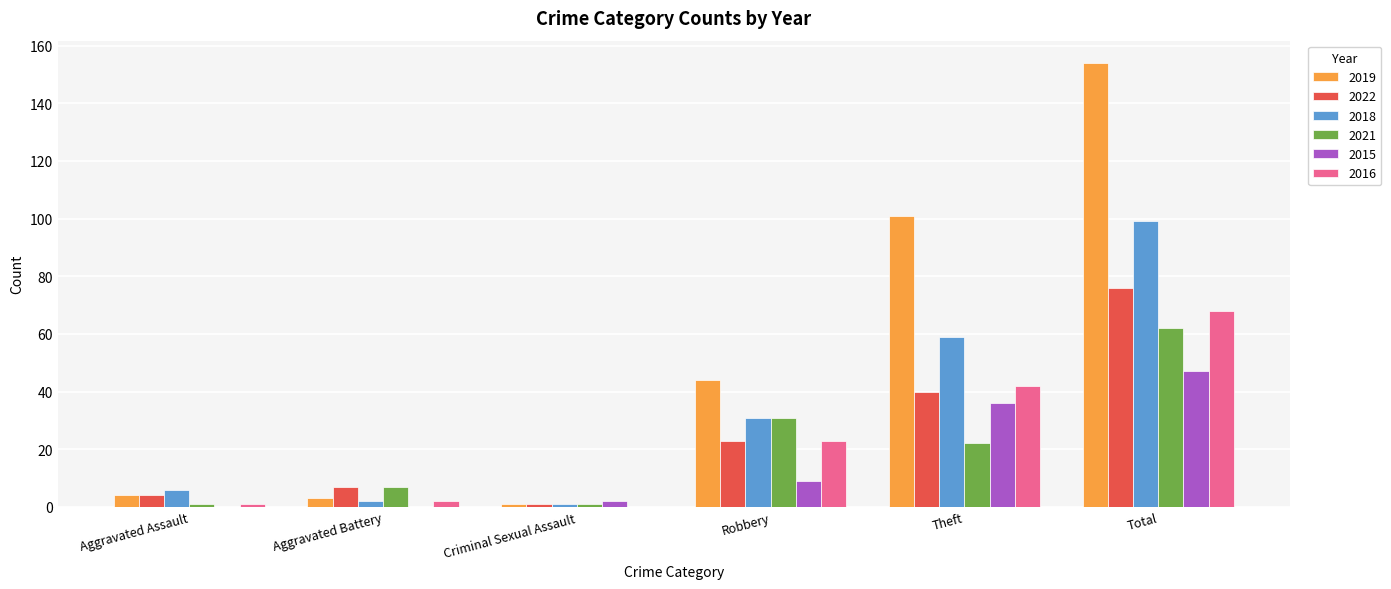

Reading left to right, extract all data points from this chart.

2019: Aggravated Assault=4	Aggravated Battery=3	Criminal Sexual Assault=1	Robbery=44	Theft=101	Total=154
2022: Aggravated Assault=4	Aggravated Battery=7	Criminal Sexual Assault=1	Robbery=23	Theft=40	Total=76
2018: Aggravated Assault=6	Aggravated Battery=2	Criminal Sexual Assault=1	Robbery=31	Theft=59	Total=99
2021: Aggravated Assault=1	Aggravated Battery=7	Criminal Sexual Assault=1	Robbery=31	Theft=22	Total=62
2015: Aggravated Assault=0	Aggravated Battery=0	Criminal Sexual Assault=2	Robbery=9	Theft=36	Total=47
2016: Aggravated Assault=1	Aggravated Battery=2	Criminal Sexual Assault=0	Robbery=23	Theft=42	Total=68